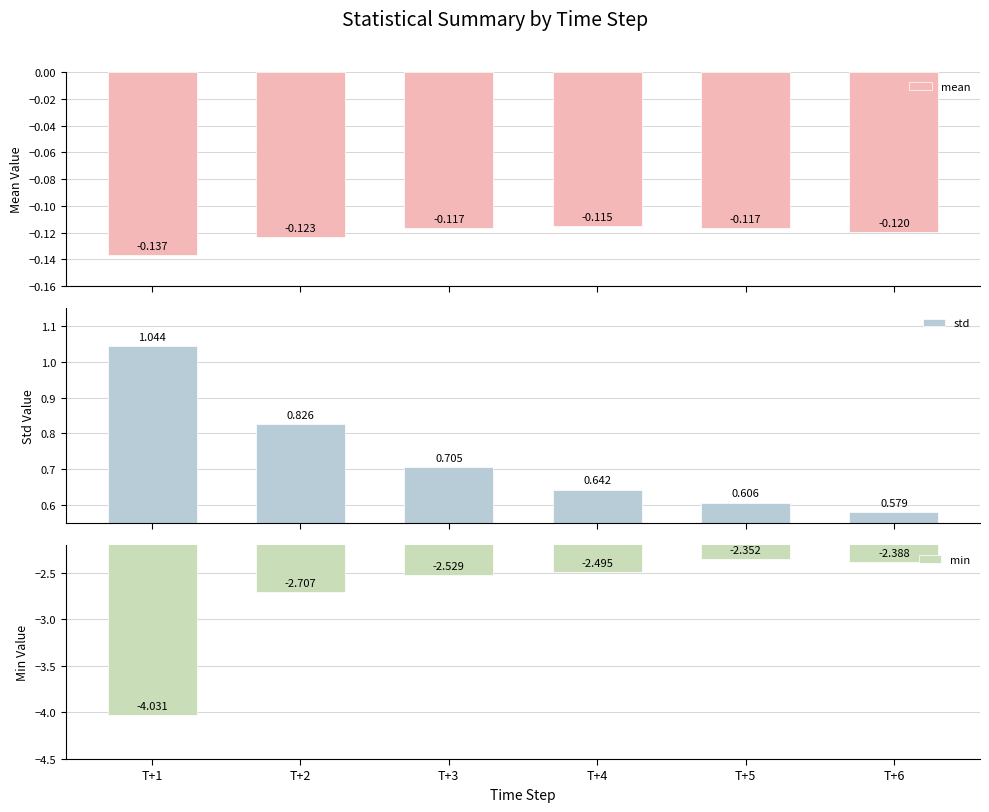

Rank the series by their average value, from lowest to highest.

min, mean, std